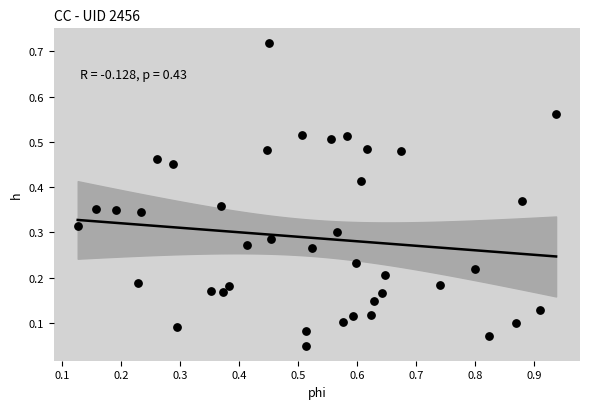

What is the range of X values (max minus min)?

0.8